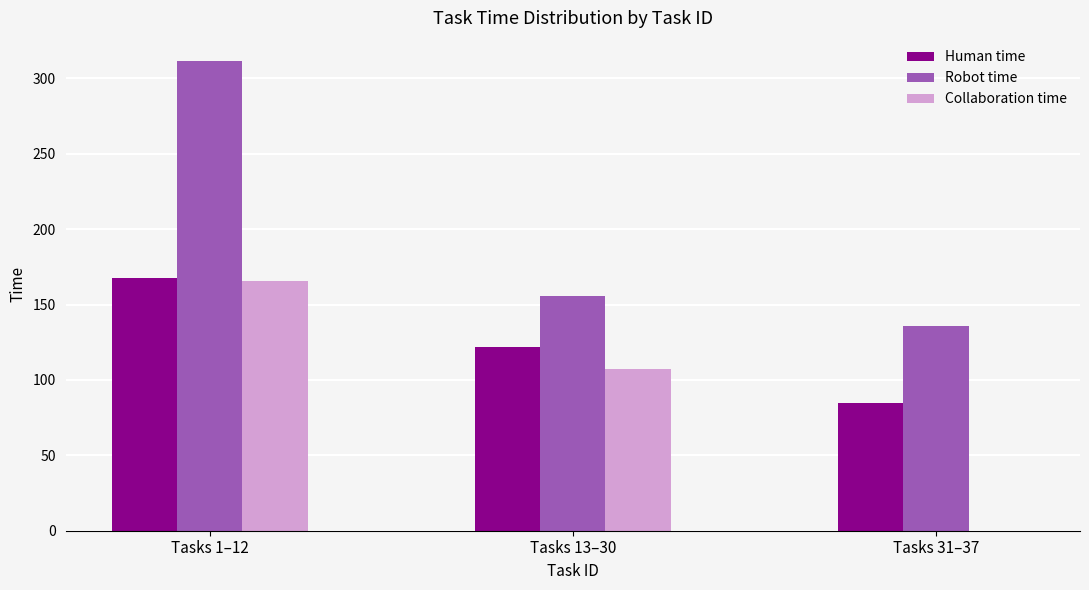

Count the number of categories in the chart.

3